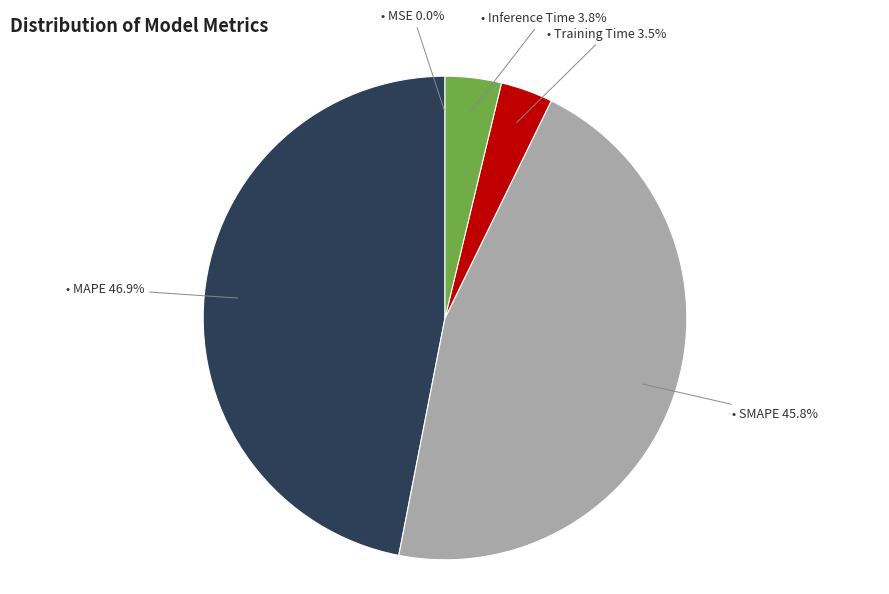

To the nearest percent, what is the average slice percentage?

20%